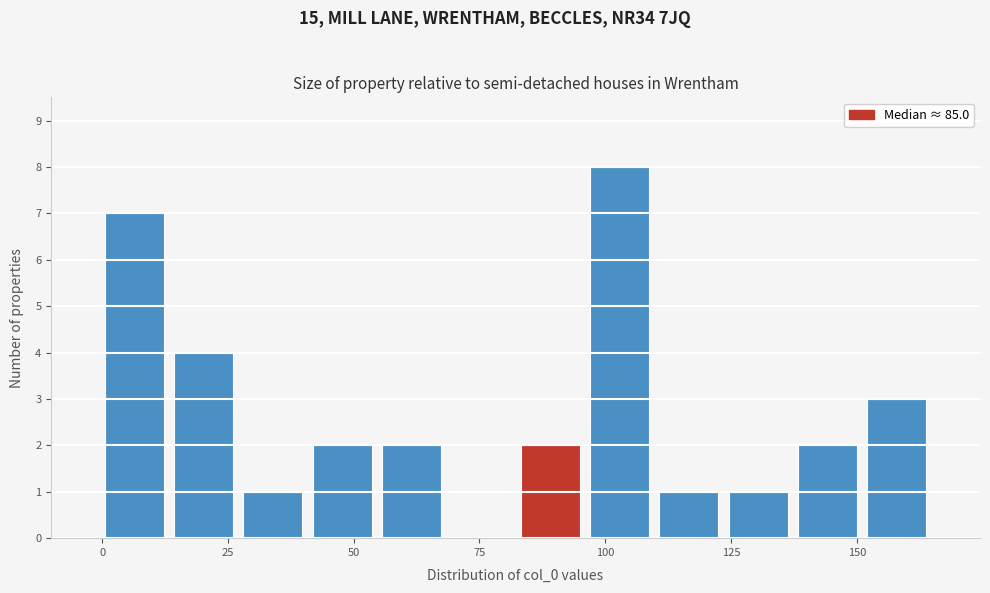

Read against the x-axis, roughly where is the centre of the tallest bar?

105